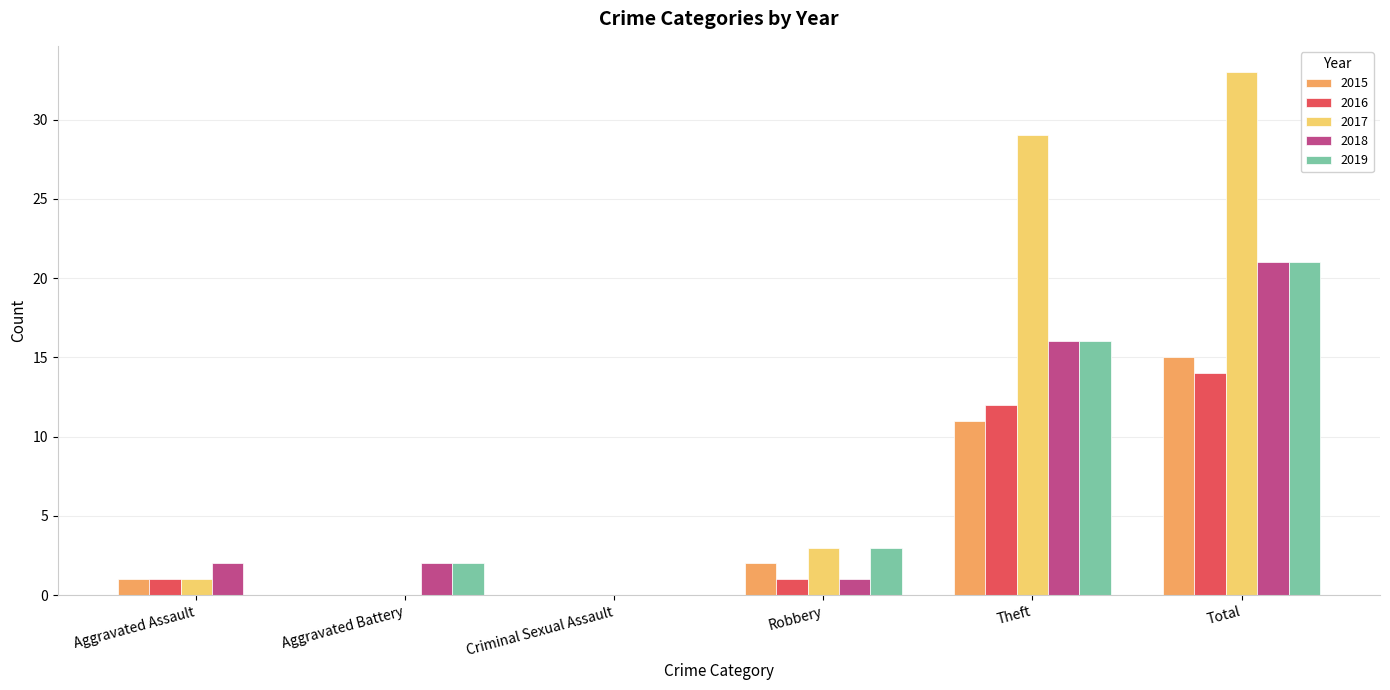

True or false: 2019 has a value of 27 at Theft.

False